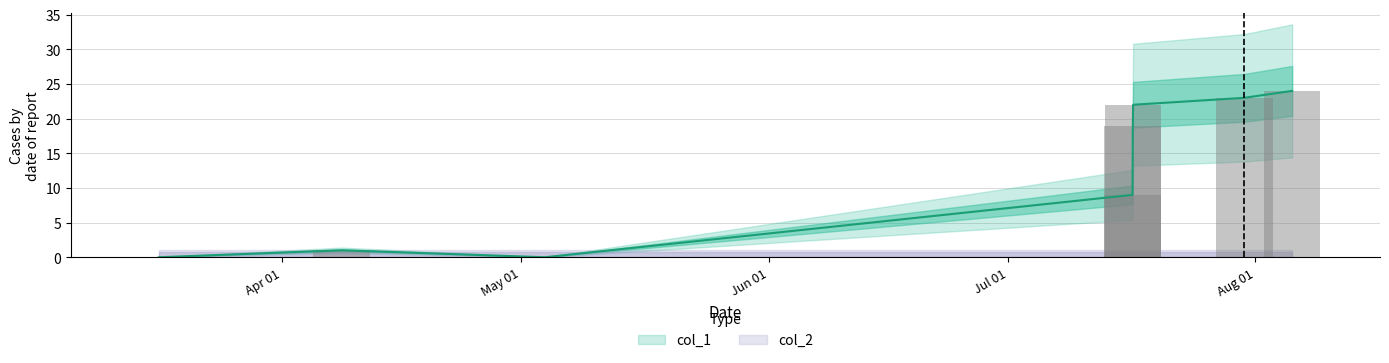

Reading left to right, what are all the values shown in this chart?

0	1	0	9	19	22	23	24